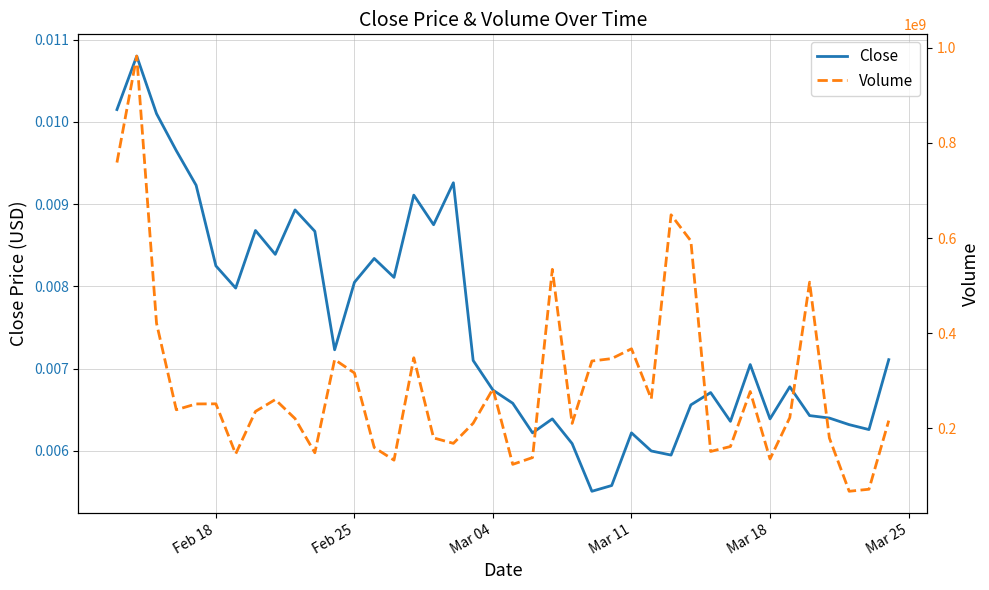

What are all the series names shown in the legend?

Close, Volume